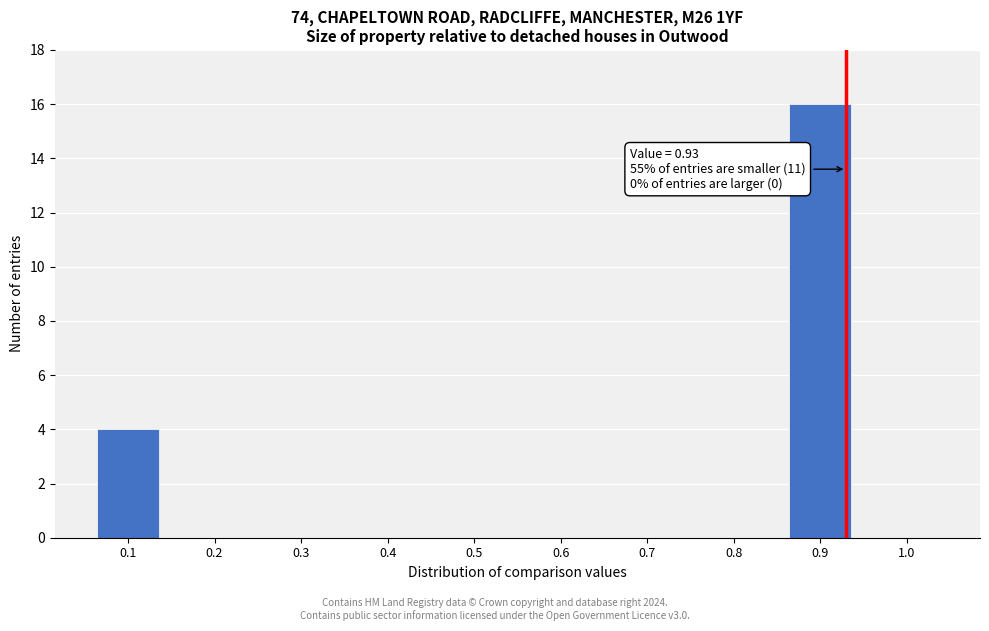

Over which range of the x-axis is the bar tallest?

0.85 to 0.95